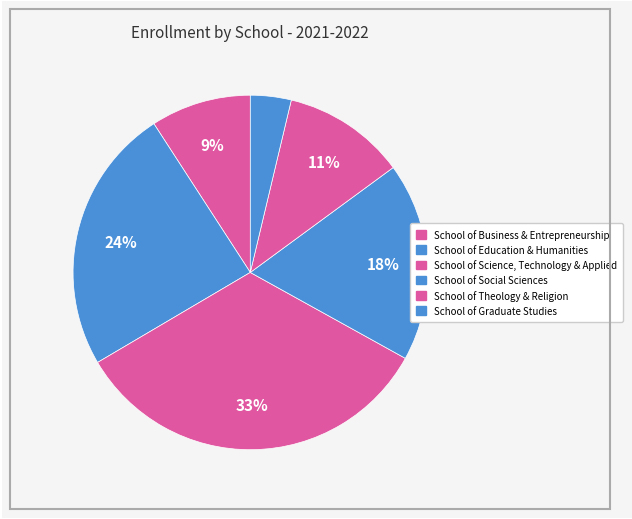

Count the number of slices in the pie.

6